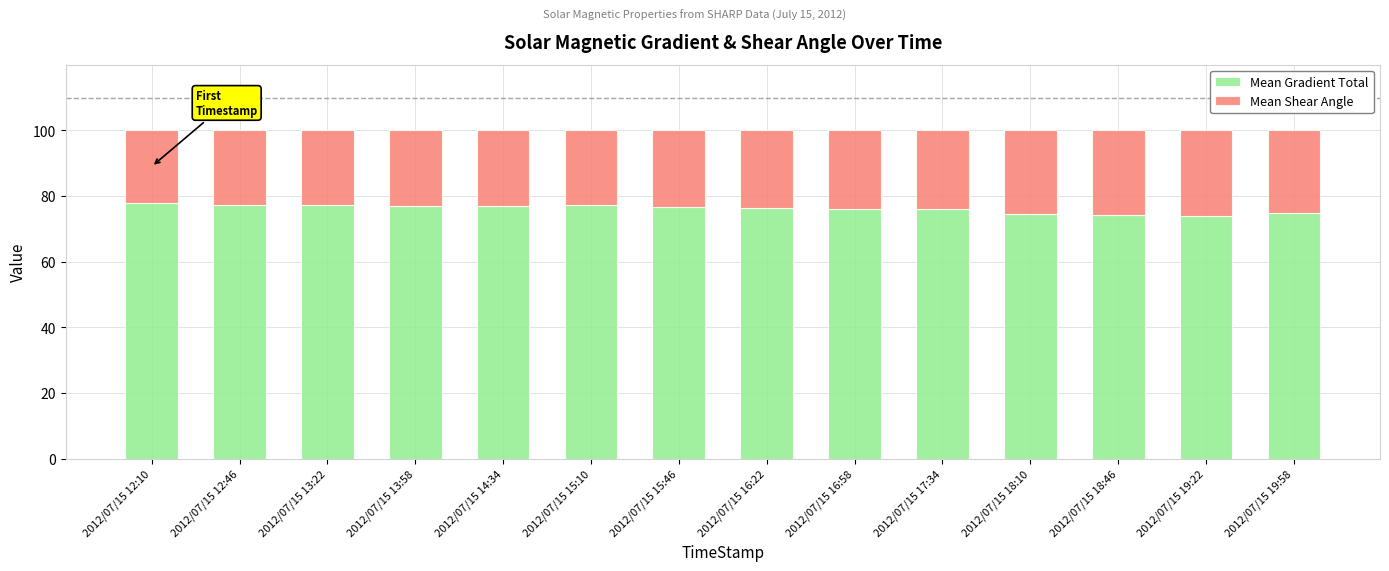

What is the total value across all series at 2012/07/15 18:46?

100.0